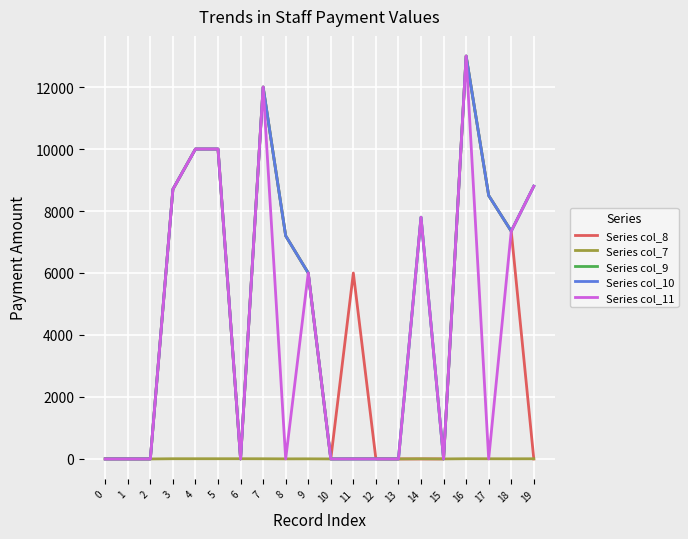

What is the difference between the highest and lowest values at 11?

6000